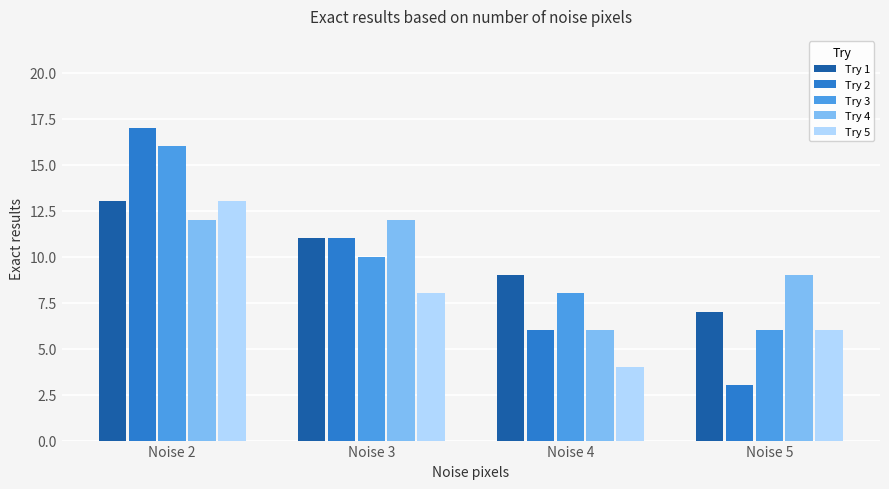

The Try 4 series shows 6 at Noise 4. True or false?

True